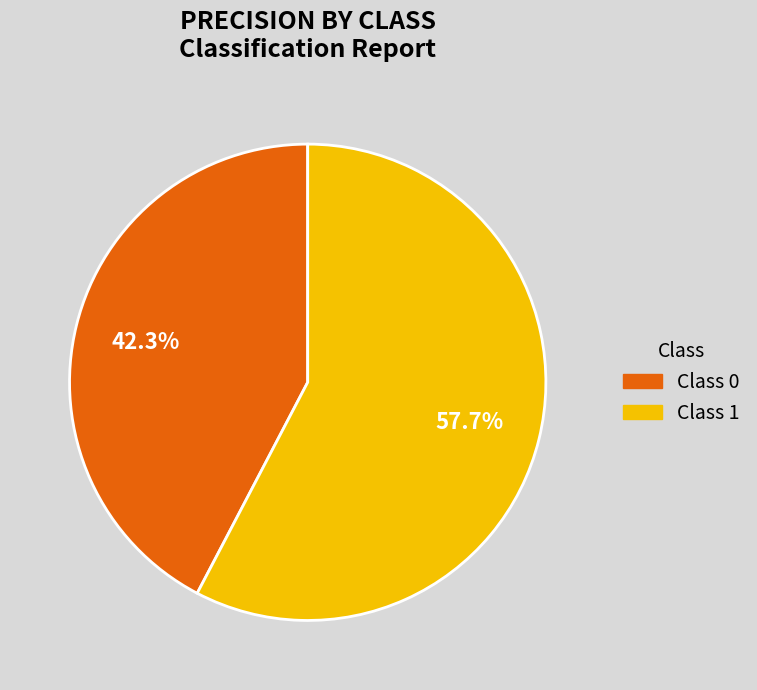

Which category accounts for the majority?

Class 1